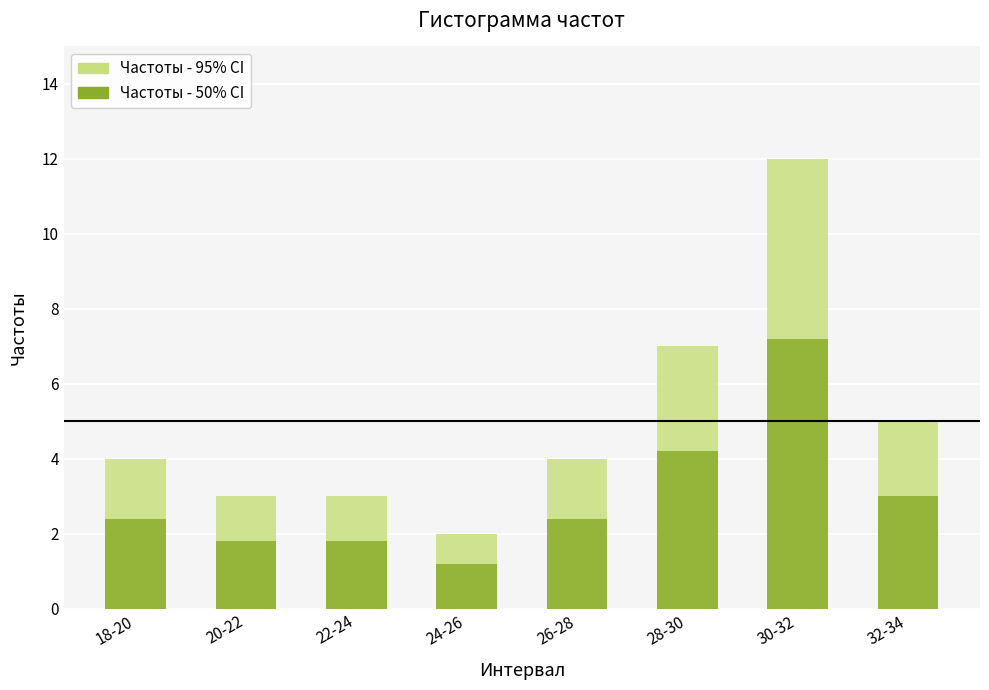

List the series in order of their peak value, lowest first.

Частоты - 50%, Частоты - 95%